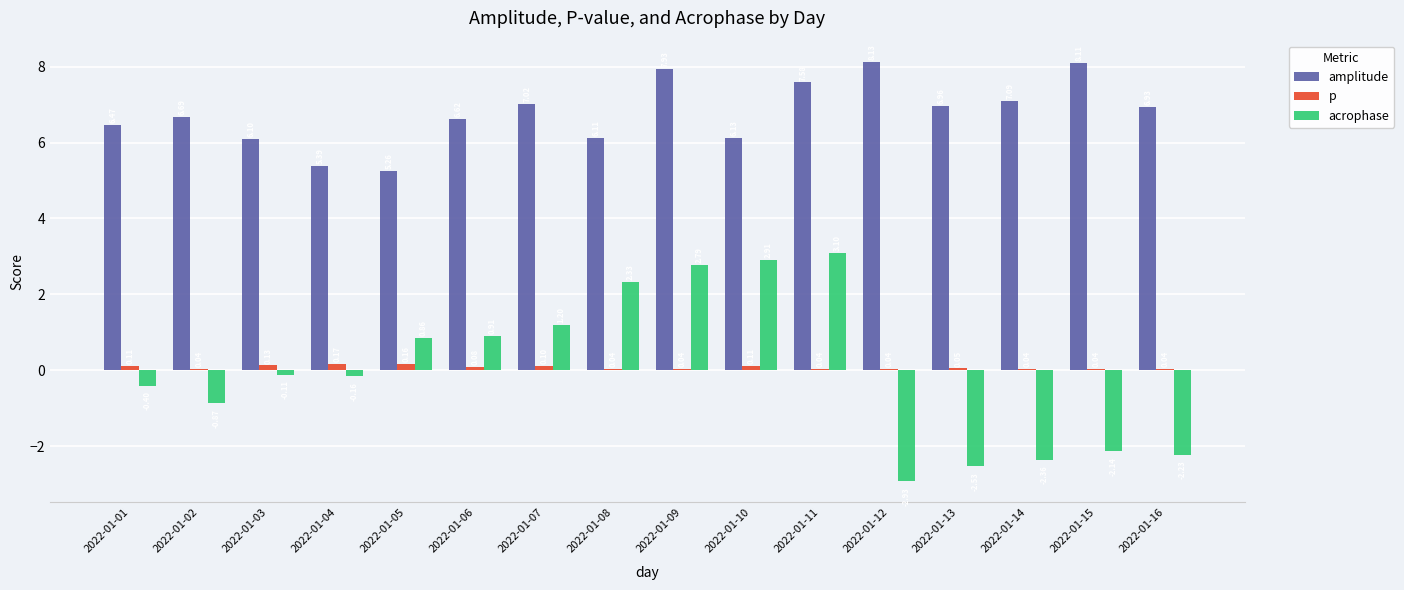

Where is acrophase nearest to the value 0?

2022-01-03